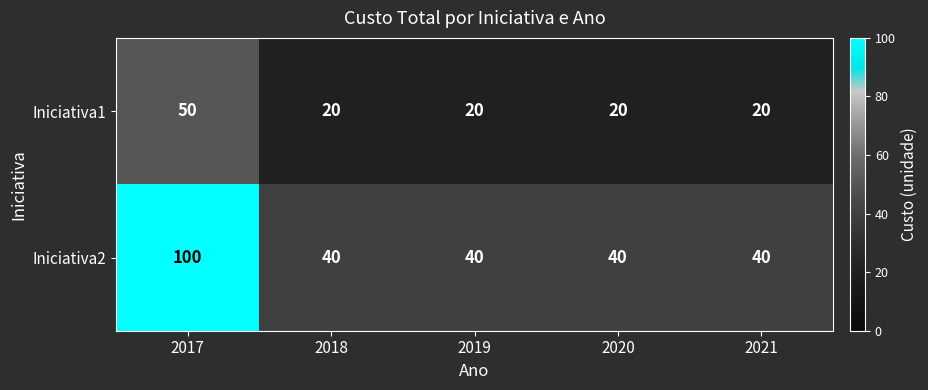

What is the average value of the Iniciativa1 series?

26